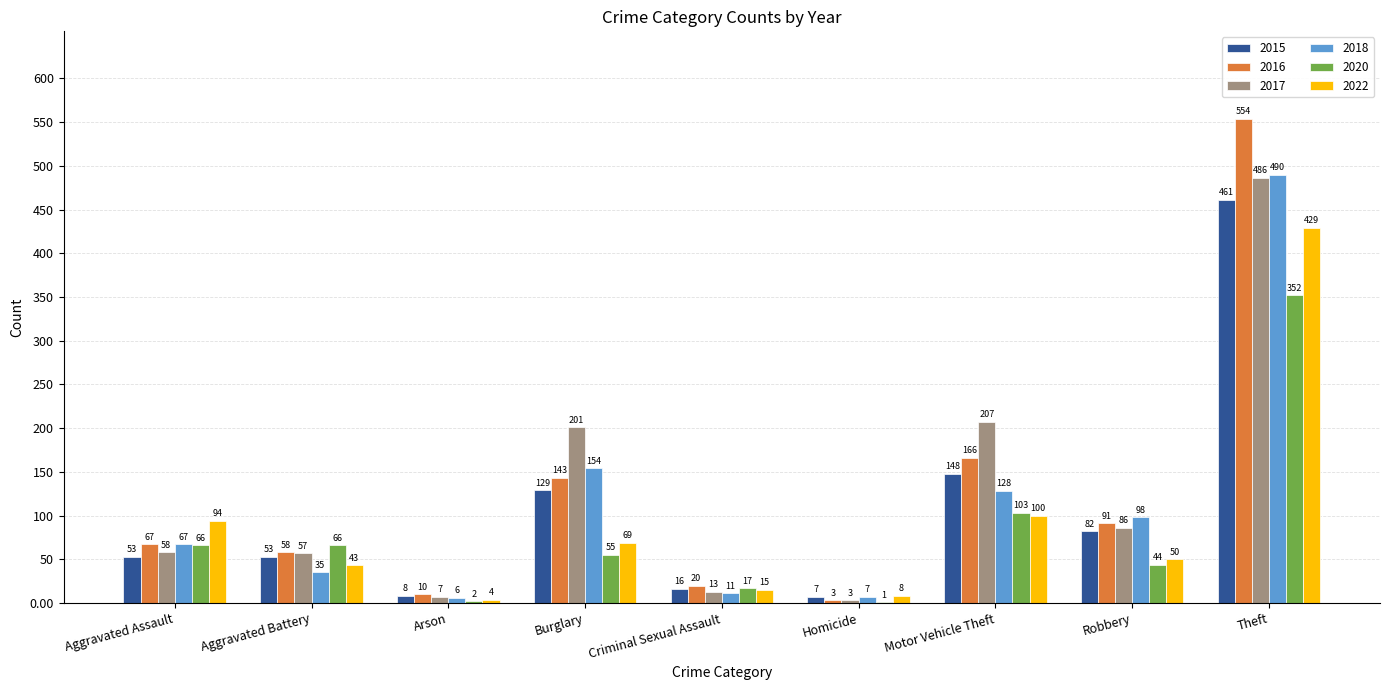

How many categories are shown in the chart?

9